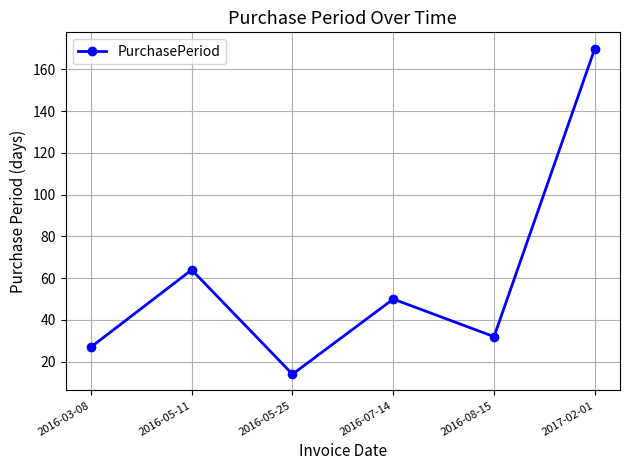

List the labels in order of value, smallest first.

2016-05-25, 2016-03-08, 2016-08-15, 2016-07-14, 2016-05-11, 2017-02-01